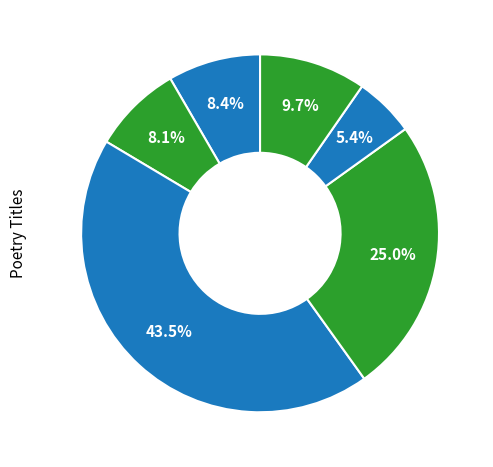

Is there any slice that represents more than half of the pie?

No